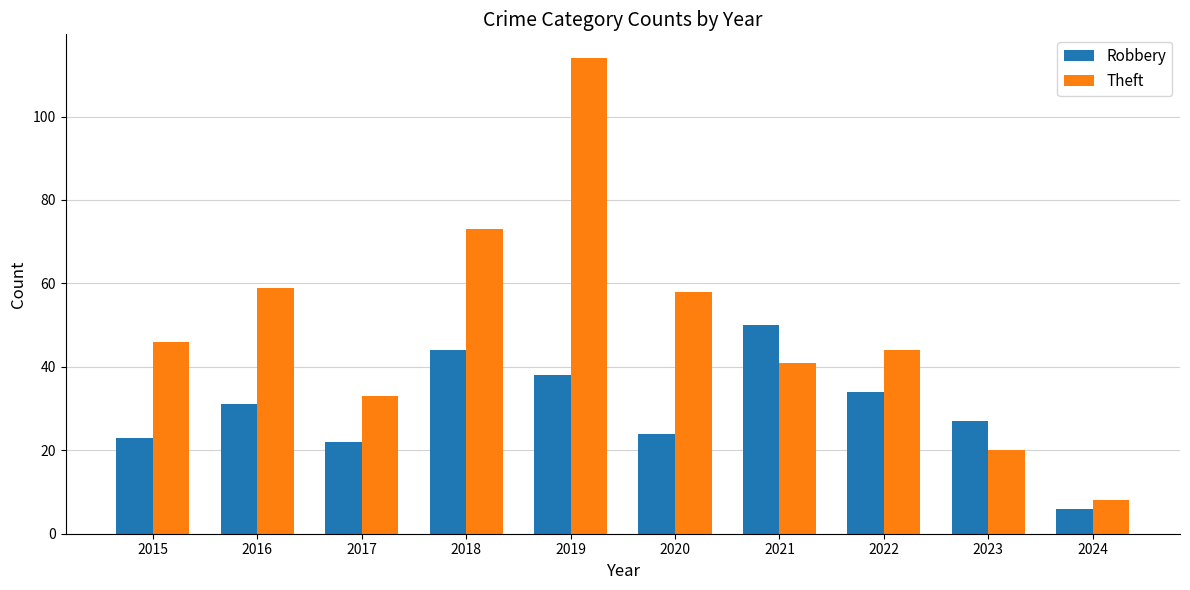

Count the number of data series in this chart.

2